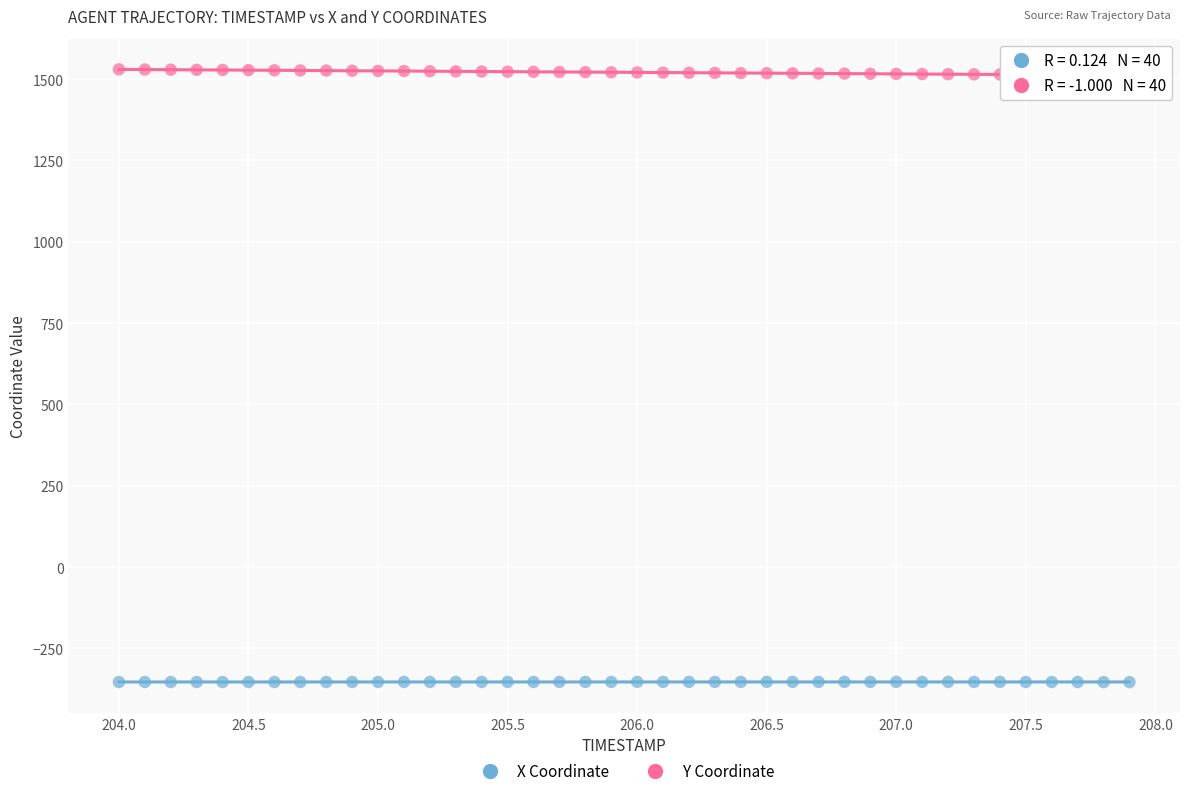

Which series reaches the minimum Y coordinate?

X Coordinate